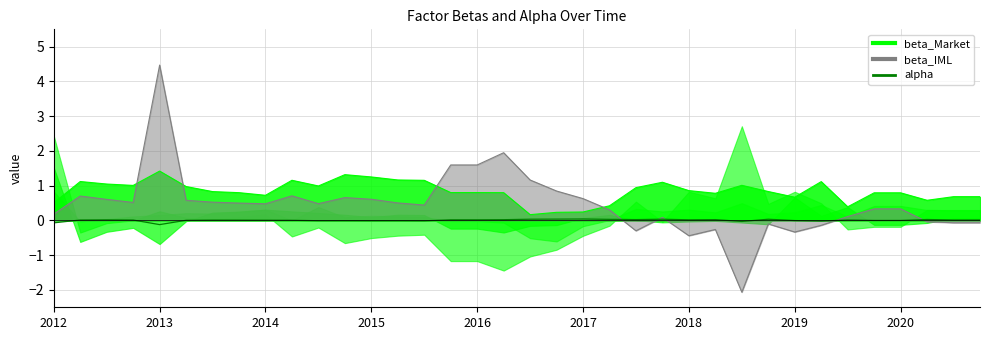

How many values are below zero?

12